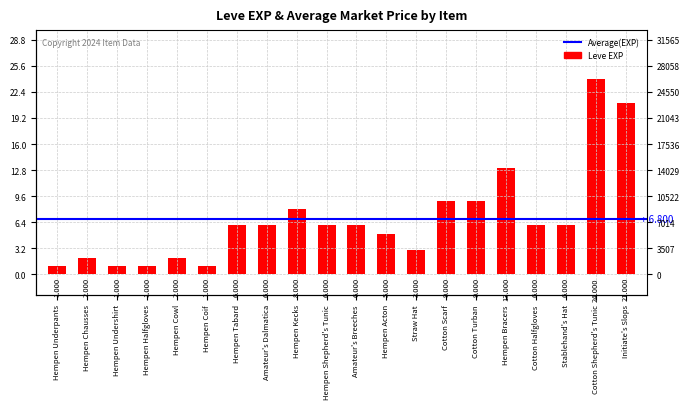

The chart shows a value of 1 at Hempen Undershirt. True or false?

True